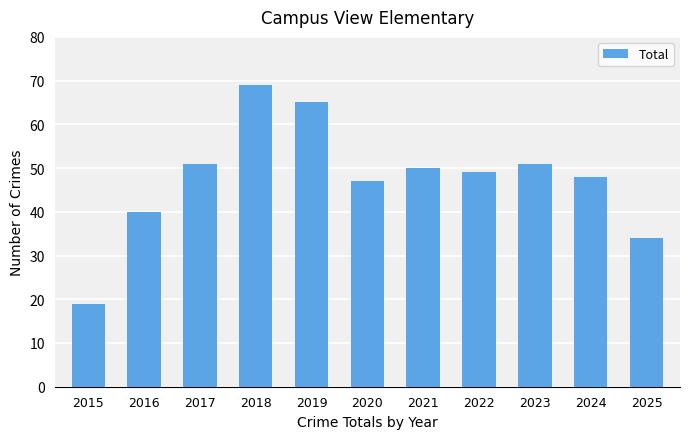

What is the difference between the second highest and minimum values?

46